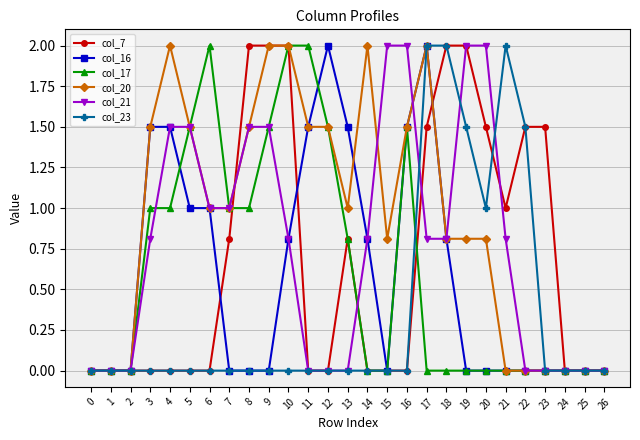

How many data points in col_20 are less than 1?

13